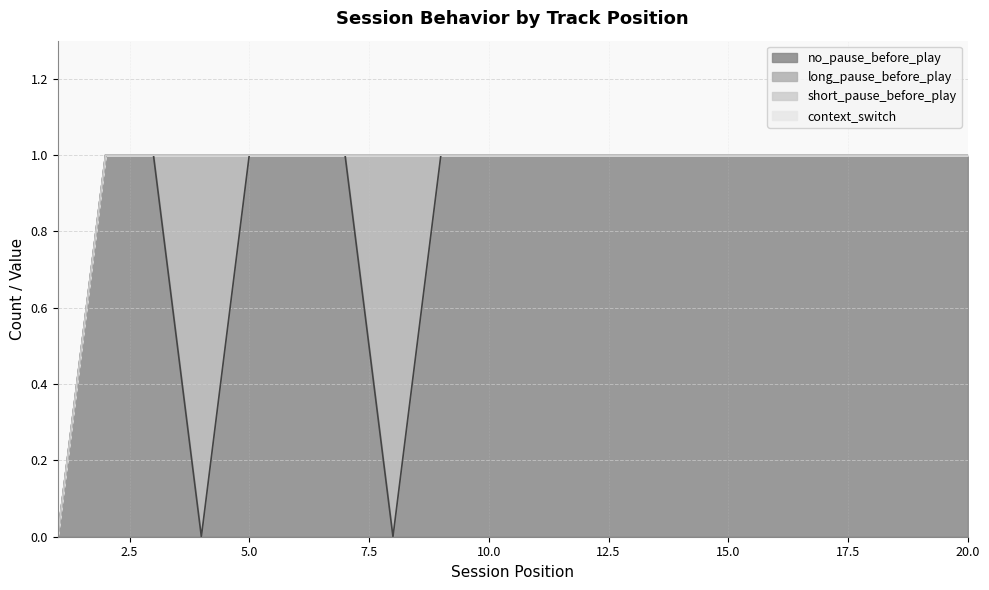

The no_pause_before_play series shows 1 at 4. True or false?

False